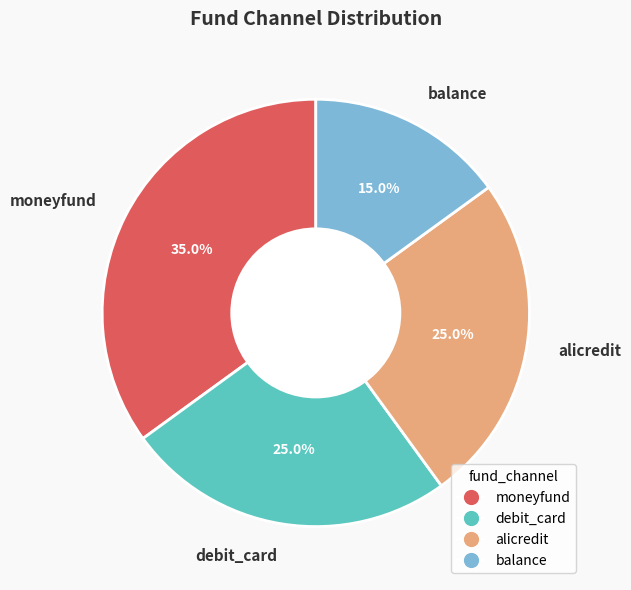

Is there any slice that represents more than half of the pie?

No